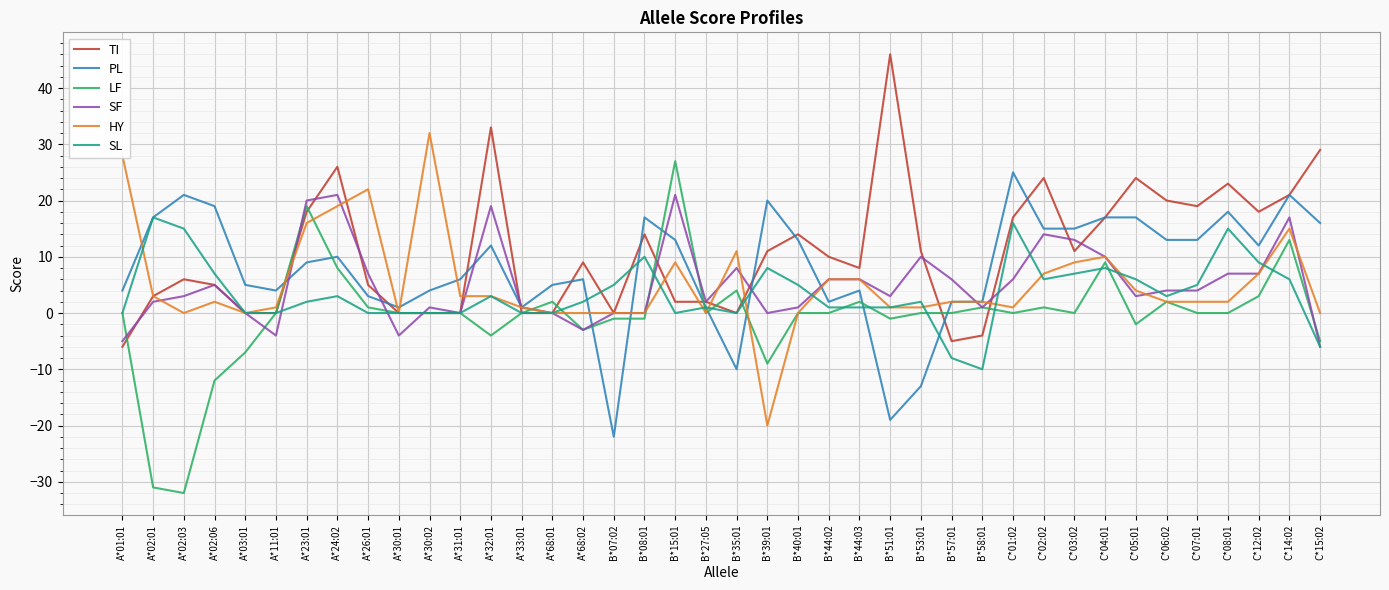

Which series has the largest range (max minus min)?

LF